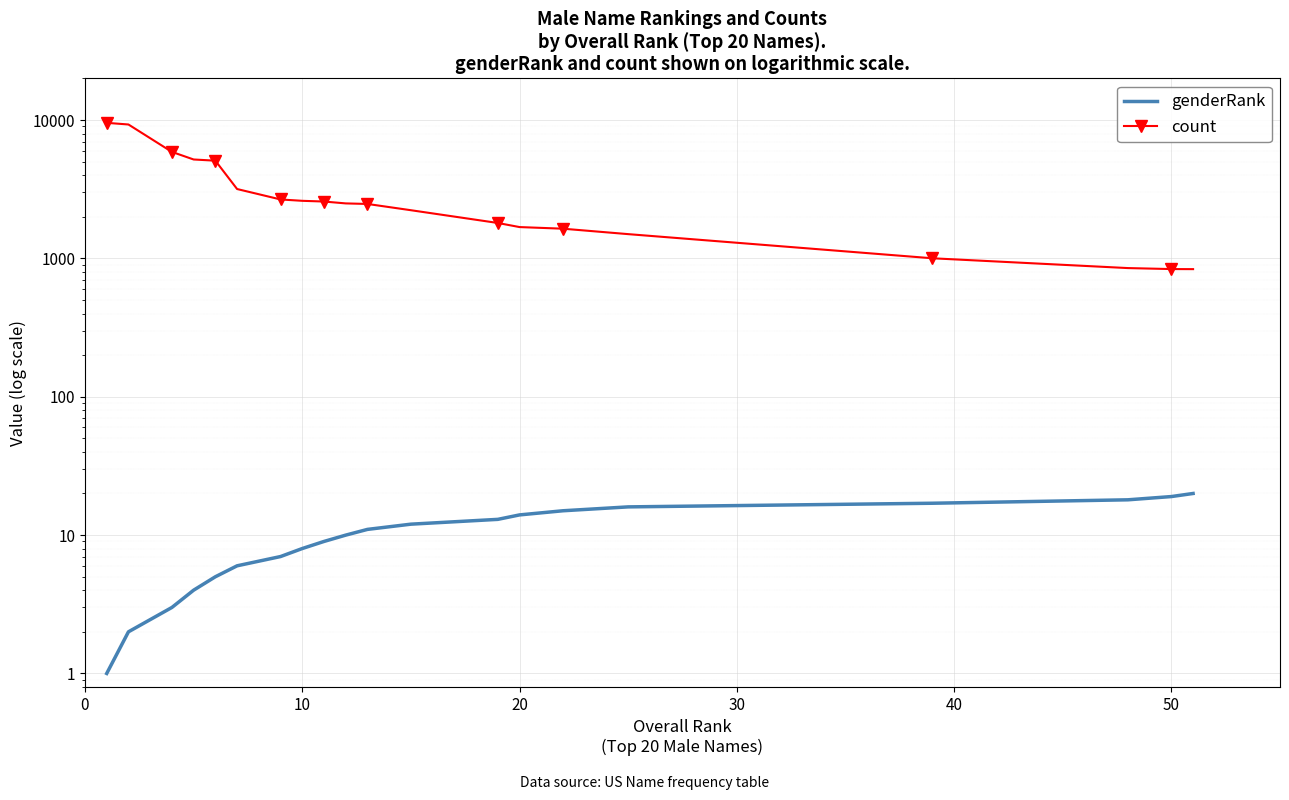

Rank the series by their average value, from lowest to highest.

genderRank, count